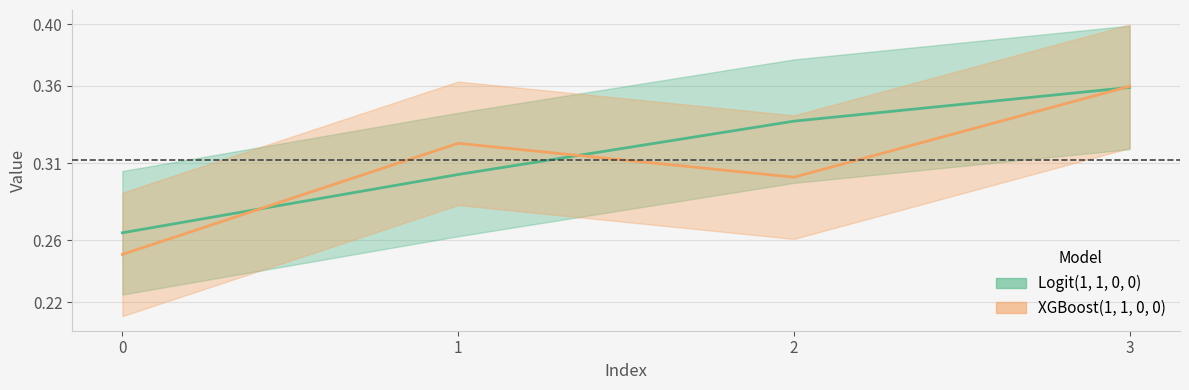

Does the chart display data point markers on the line(s)?

No